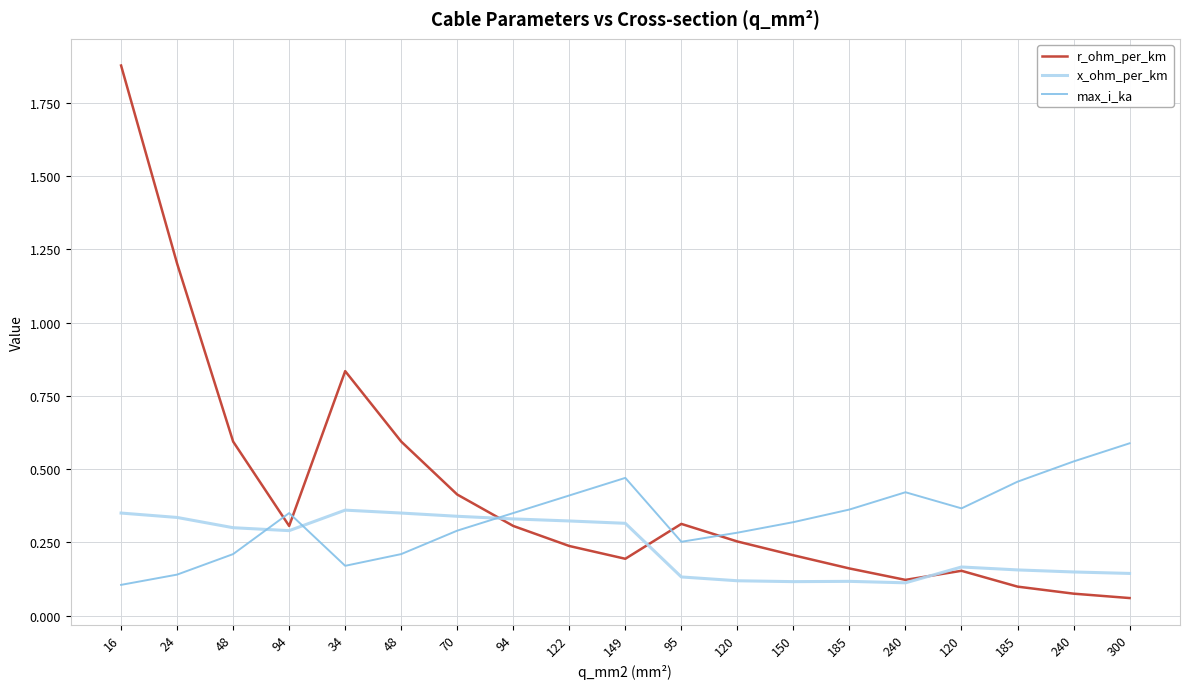

How many lines are shown in the chart?

3